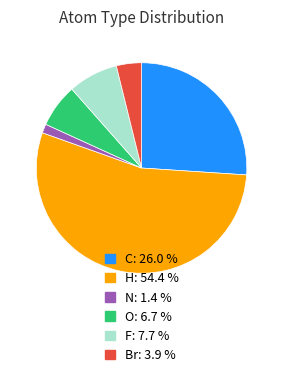

Between O and H, which is larger?

H